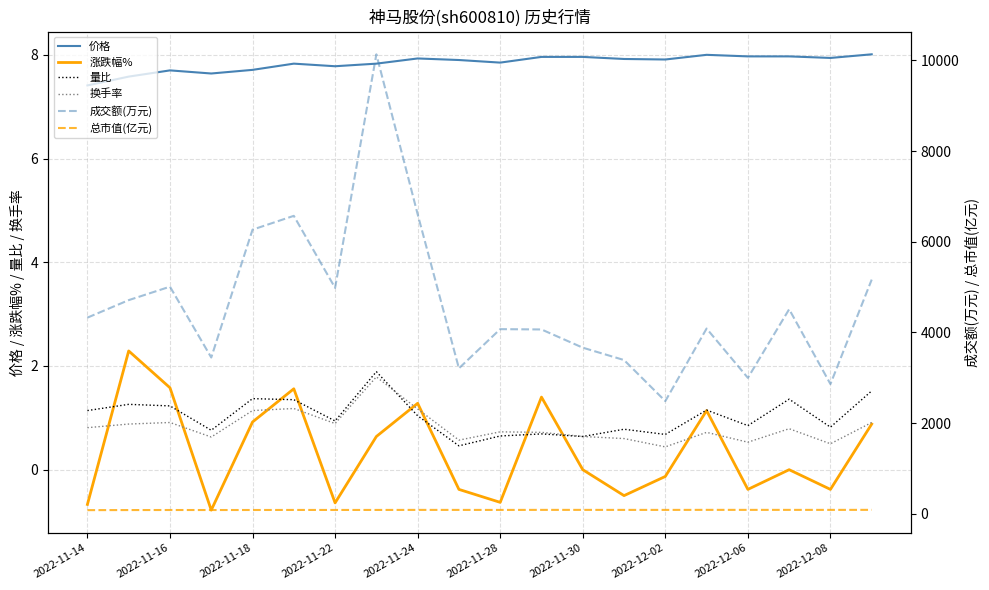

What is the sum of all 涨跌幅% values?

7.2